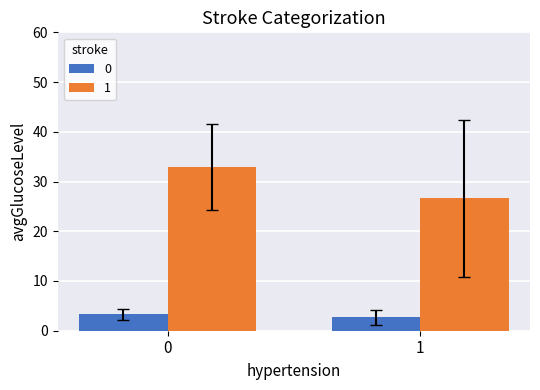

True or false: 0 has a value of 5.3 at 0.

False